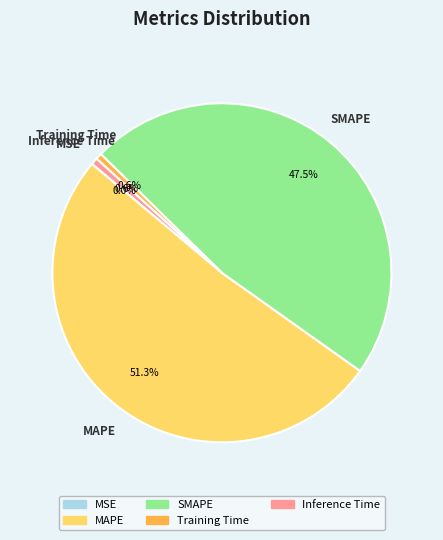

Which category accounts for the majority?

MAPE